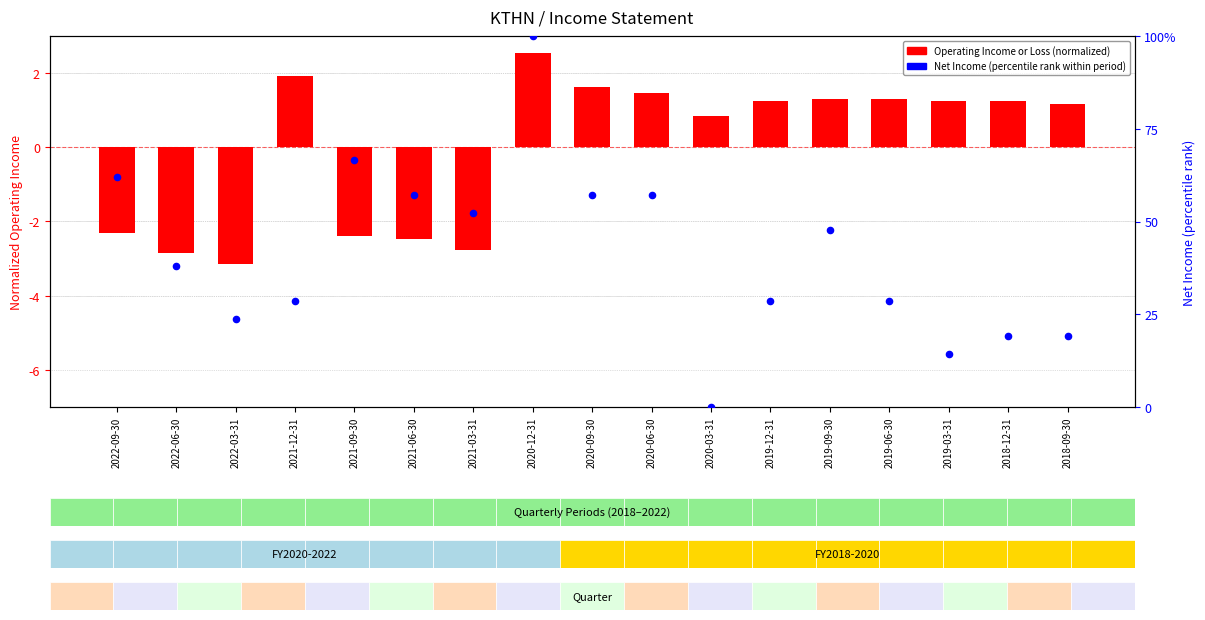

Which series contains the lowest Y value?

Operating Income or Loss